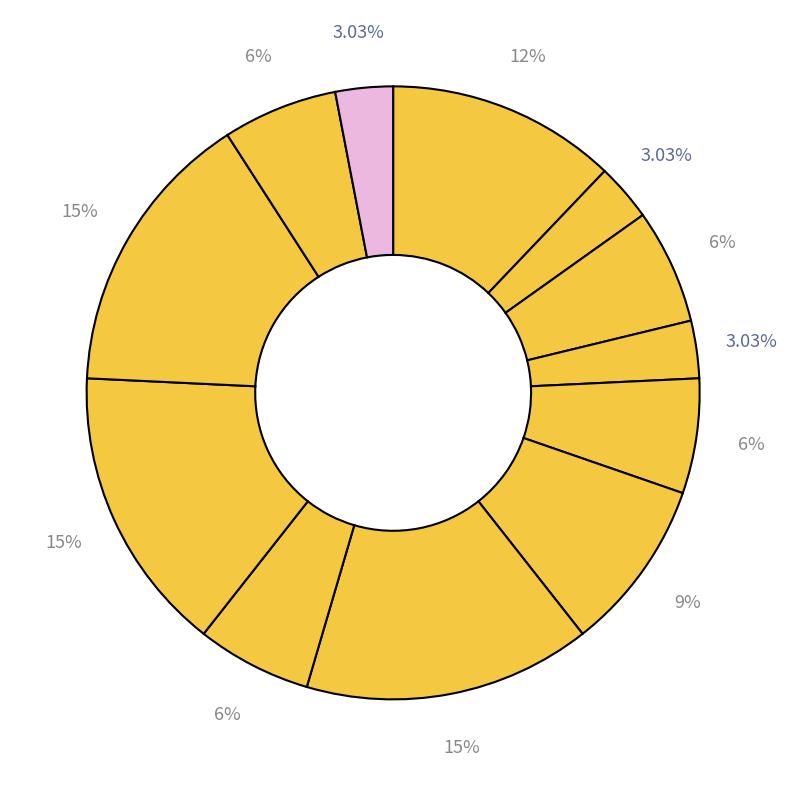

How many segments does this pie chart have?

12